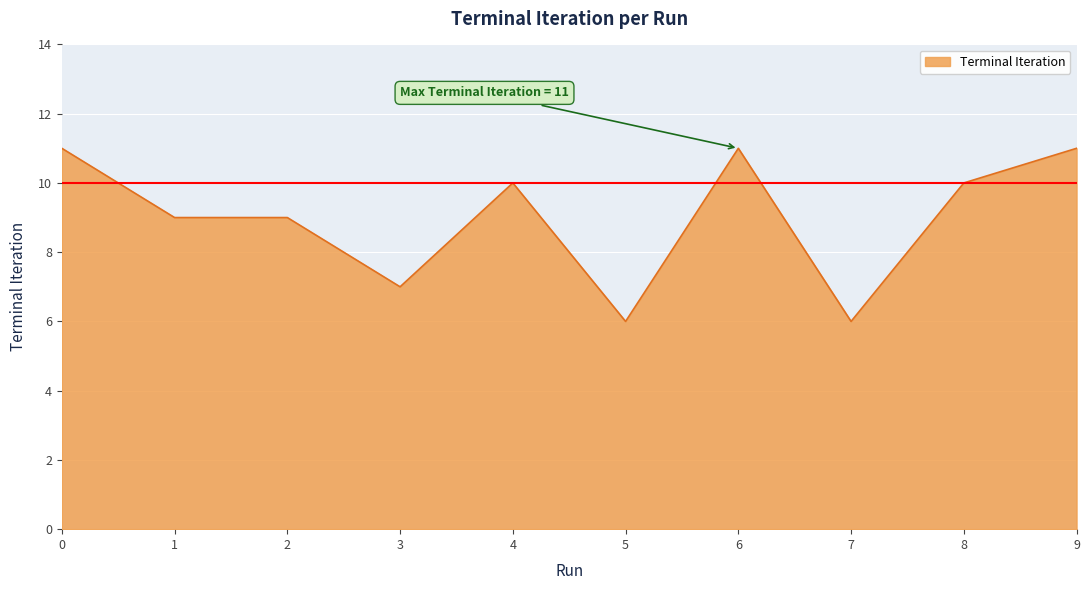

What is the difference between the values at 5 and 4?

4